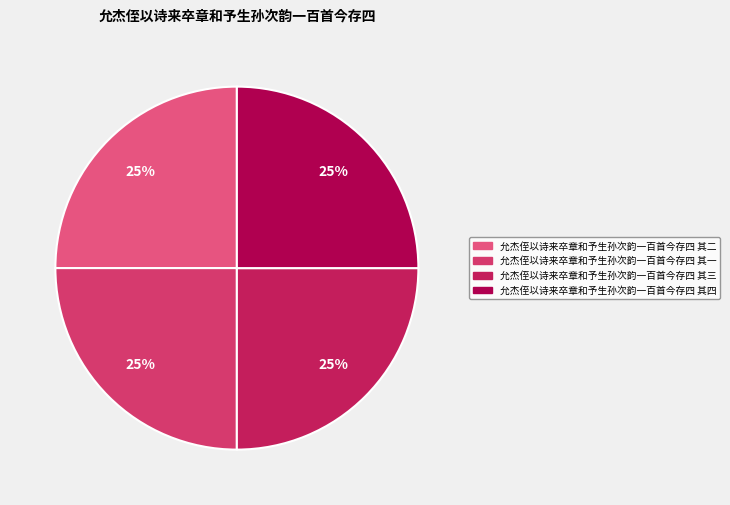

Does 允杰侄以诗来卒章和予生孙次韵一百首今存四 其三 account for over 50% of the chart?

No